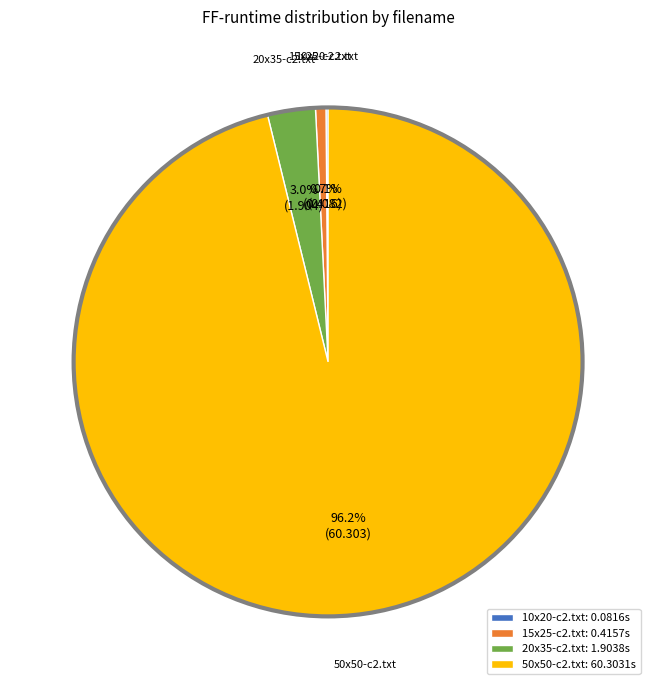

To the nearest percent, what is the combined percentage of 15x25-c2.txt and 20x35-c2.txt?

4%